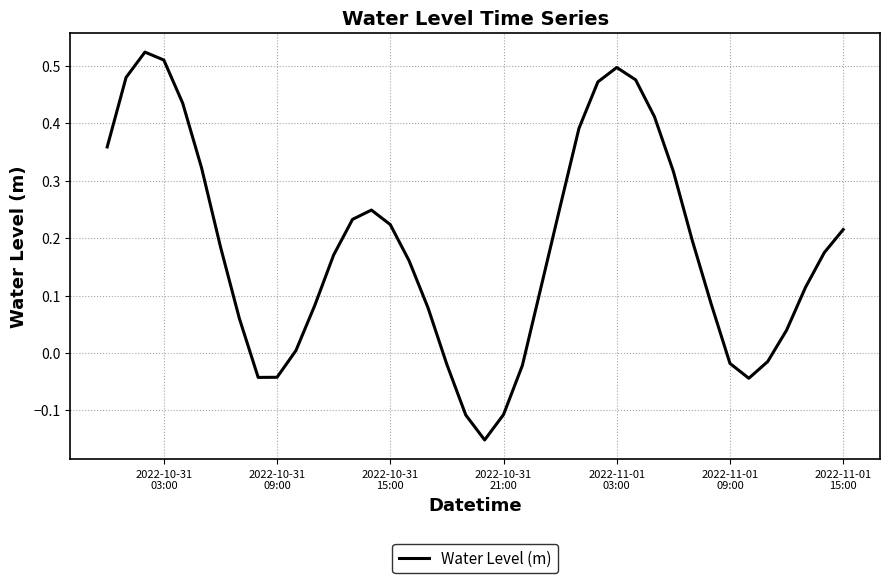

What is the difference between the maximum and minimum values?

0.7